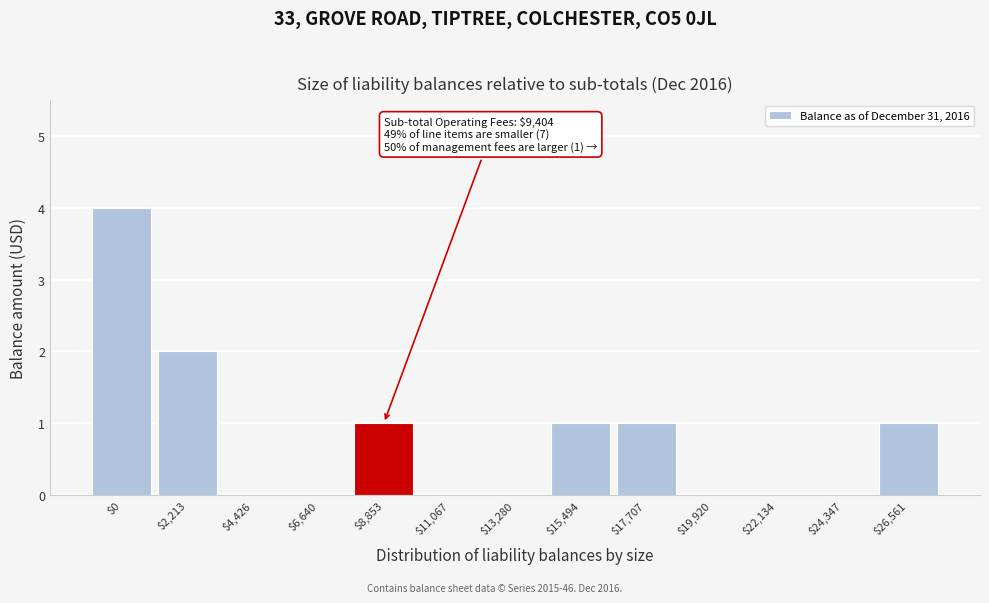

True or false: the data shows -2 at $6,640.

False